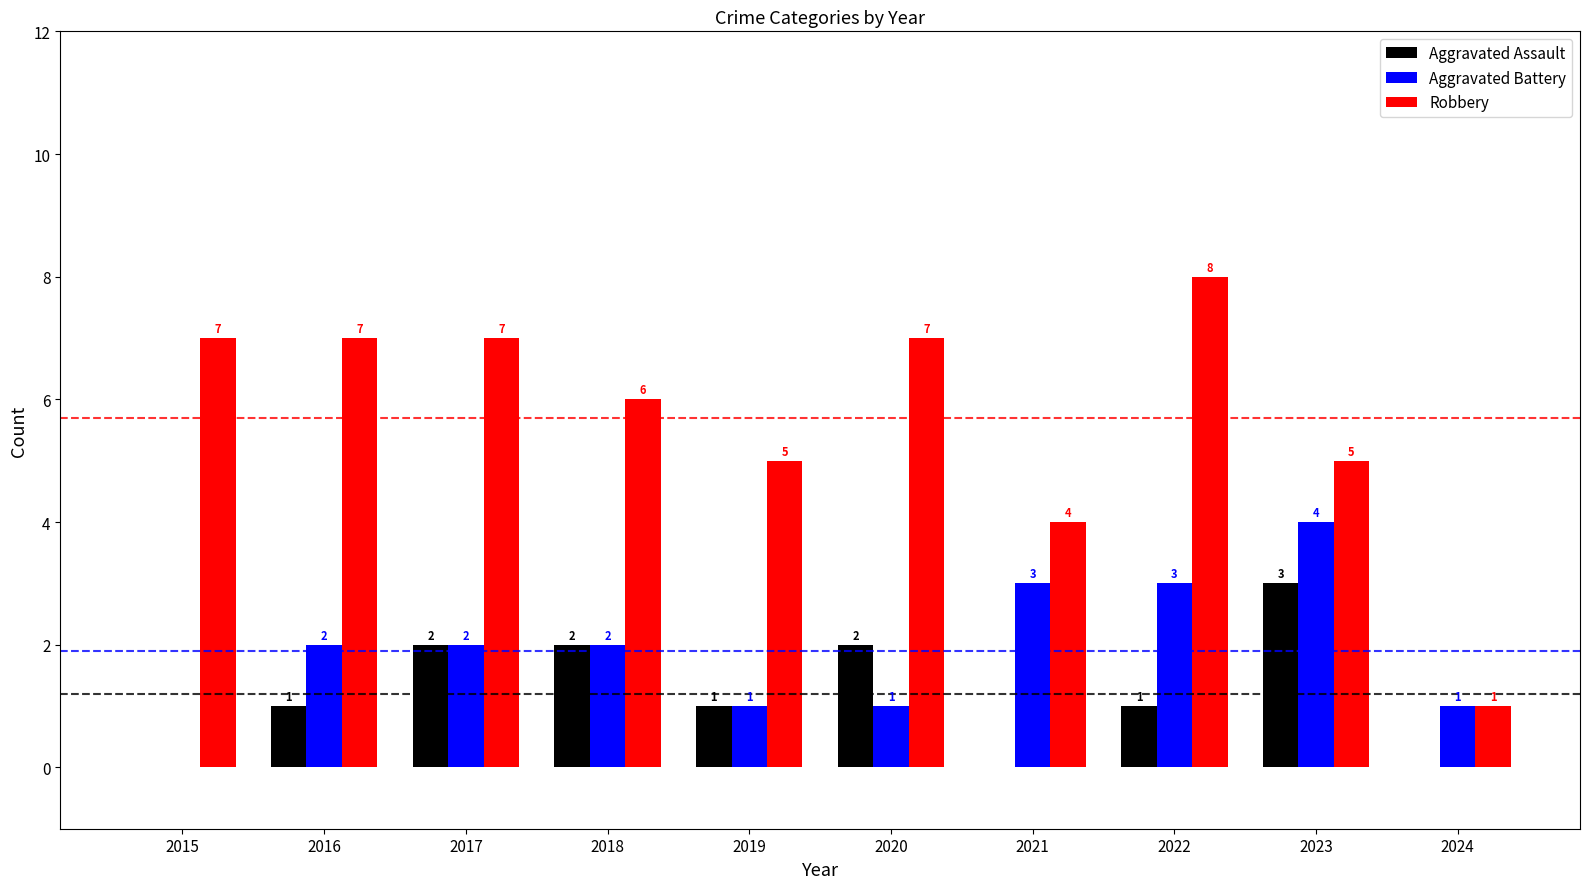

The Aggravated Assault series shows 0 at 2015. True or false?

True